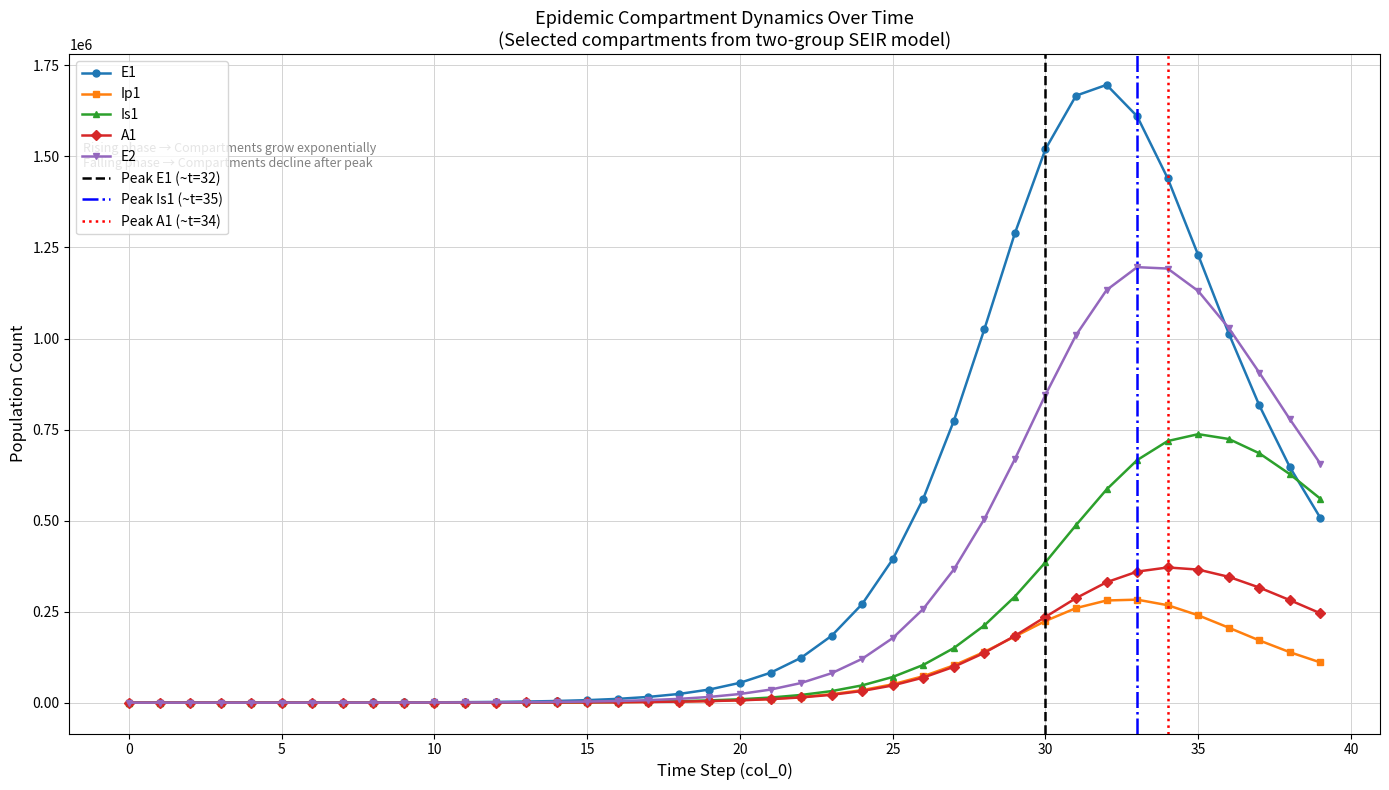

True or false: Ip1 and E2 cross at least once.

False